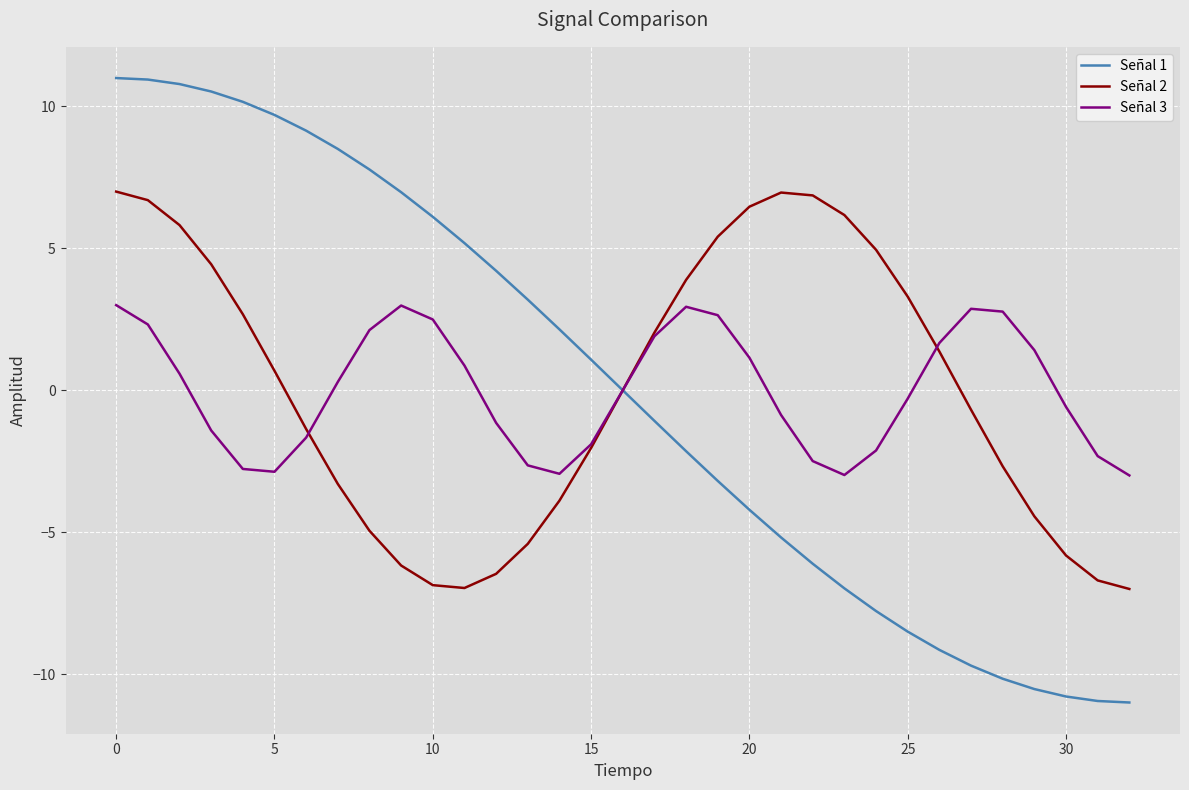

Rank the series by their maximum value, from lowest to highest.

Señal 3, Señal 2, Señal 1